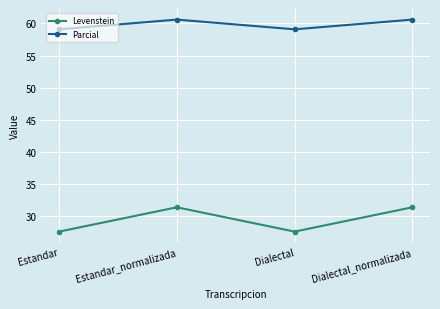

True or false: Levenstein and Parcial intersect in this chart.

False